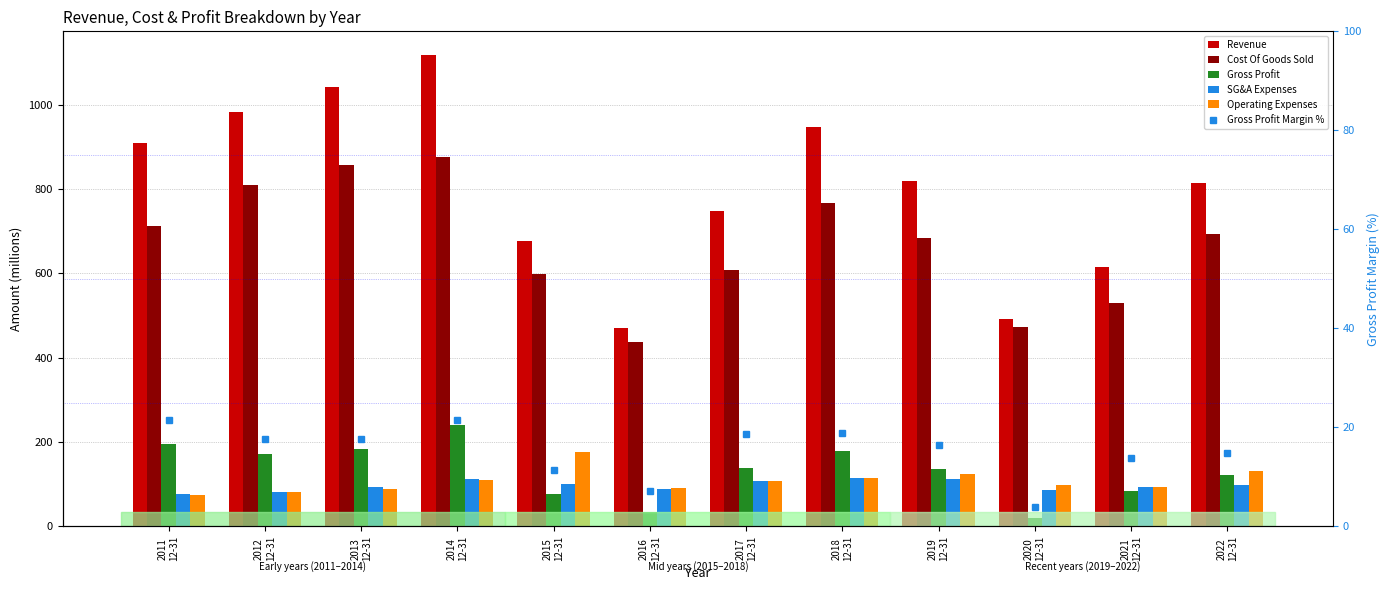

Reading right to left, transcribe all the data shown in this chart.

Revenue: 815.6	614.8	492.6	820.1	946.5	747.8	471.5	676.9	1118.4	1042.4	984.0	909.4
Cost Of Goods Sold: 694.1	529.6	473.3	684.7	767.0	607.9	437.8	599.0	877.0	858.5	811.0	713.2
Gross Profit: 121.5	85.2	19.4	135.4	179.6	139.9	33.7	77.9	241.4	183.9	172.9	196.2
SG&A Expenses: 97.6	94.4	86.6	113.4	115.1	108.8	88.5	101.0	112.6	93.7	81.5	76.4
Operating Expenses: 130.6	94.1	98.0	125.0	116.0	108.4	90.9	177.0	110.8	89.4	80.6	75.3
Gross Profit Margin %: 14.9	13.9	3.9	16.5	19.0	18.7	7.1	11.5	21.6	17.6	17.6	21.6